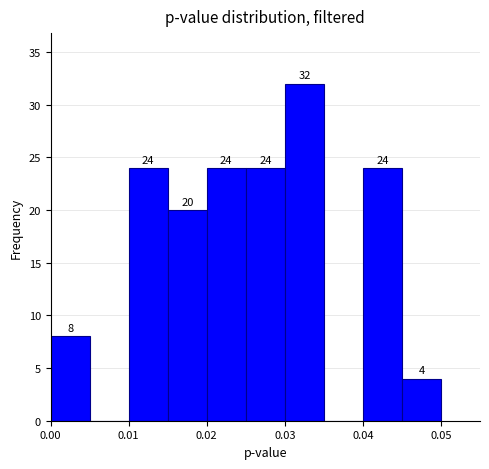

Over which range of the x-axis is the bar tallest?

0.030 to 0.035